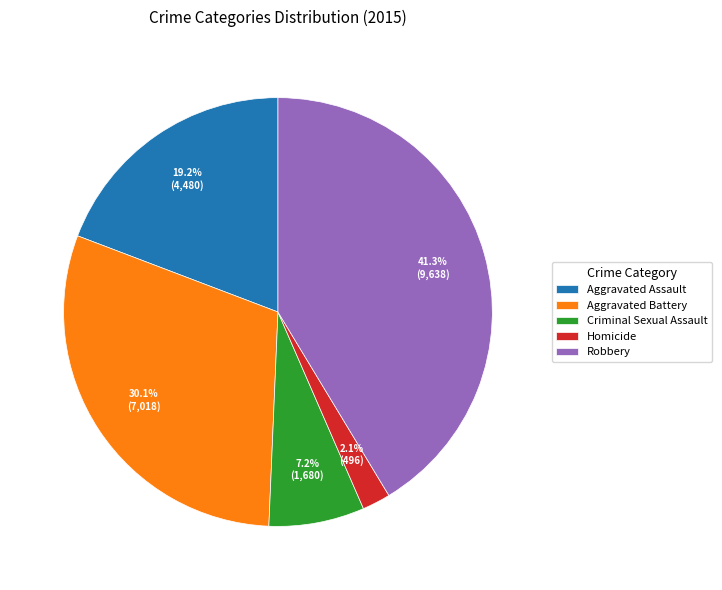

To the nearest percent, what is the difference between the Robbery and Criminal Sexual Assault slice percentages?

34%